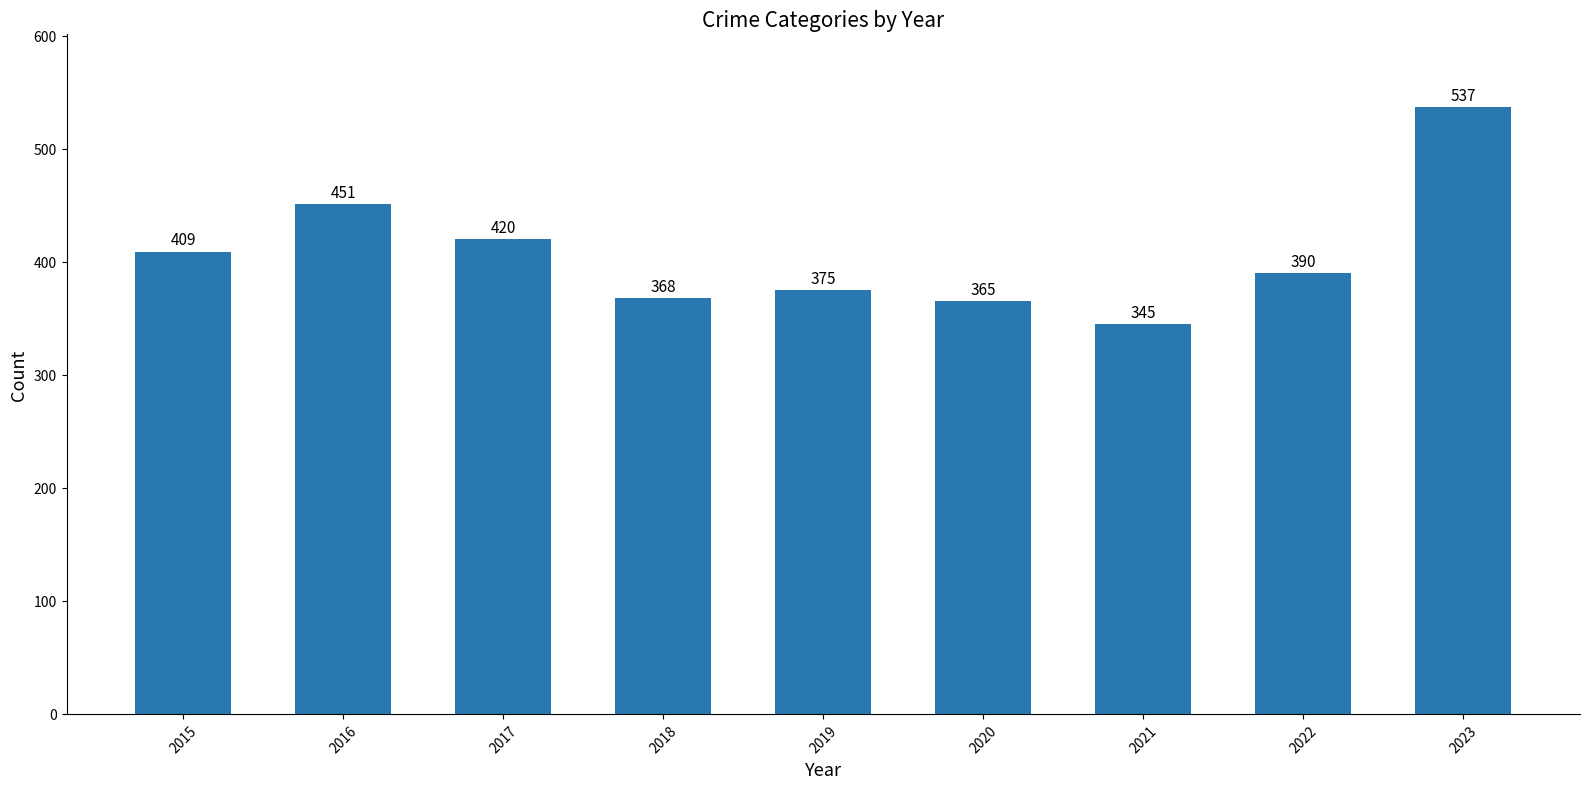

Approximately how many times larger is the value at 2015 compared to 2019?

1.1